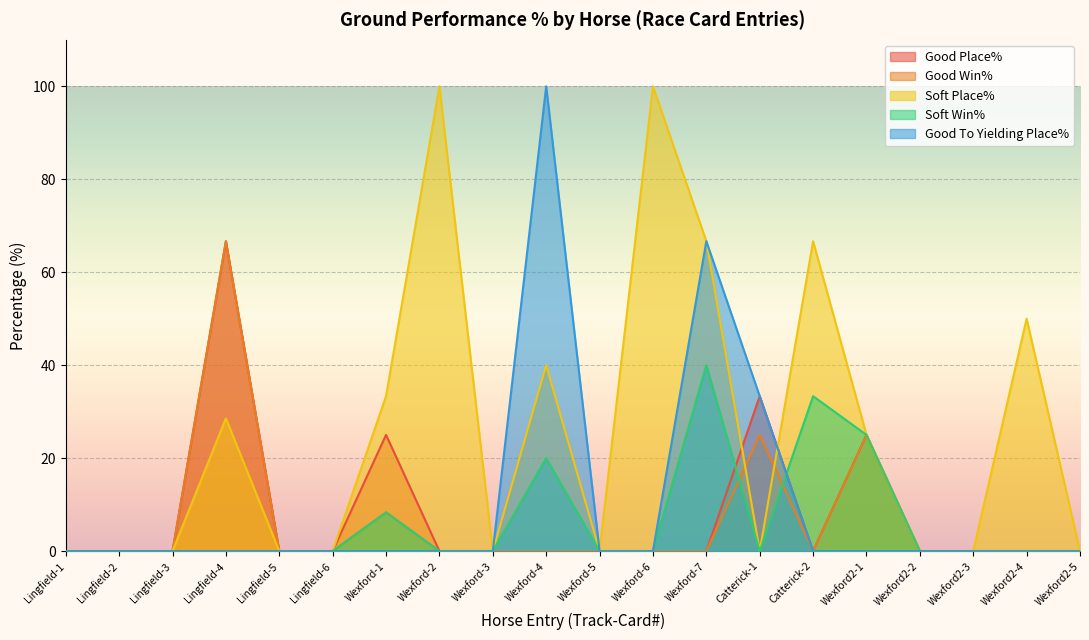

What position from the right is Wexford-7?

8